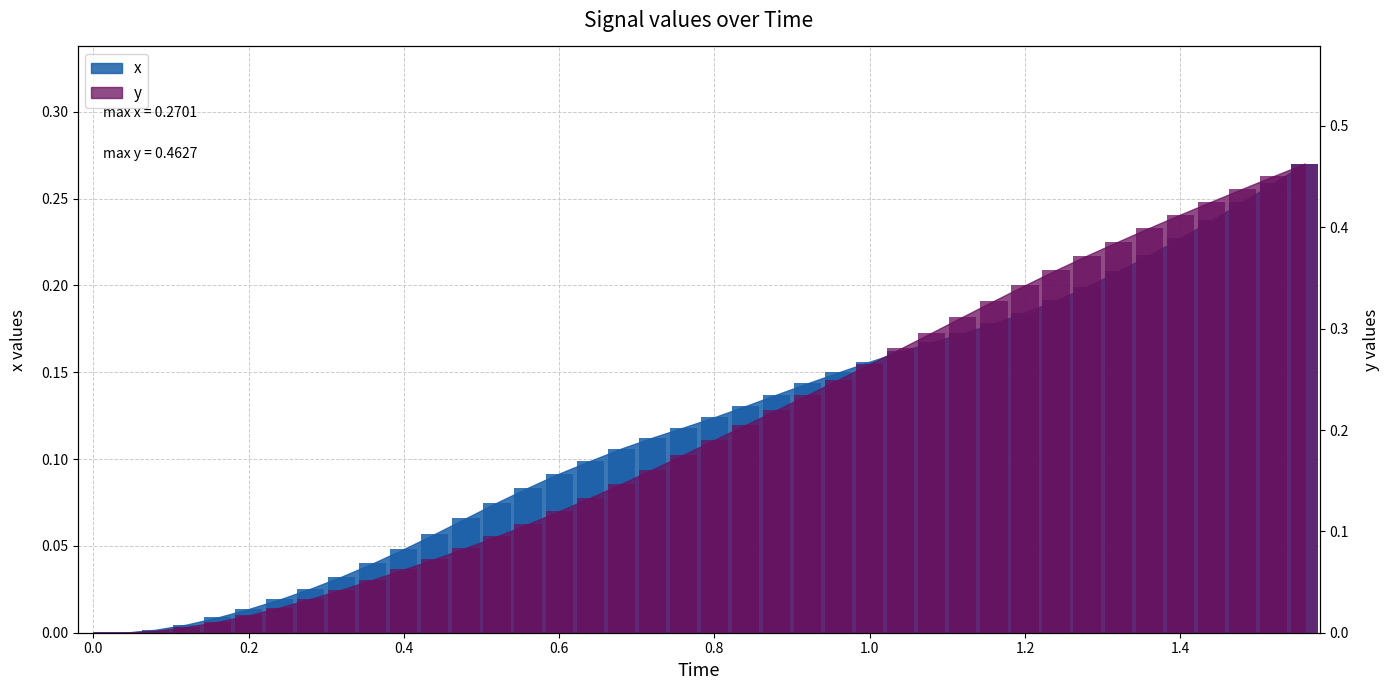

At 0.4, list the series in order from smallest to largest.

x, y